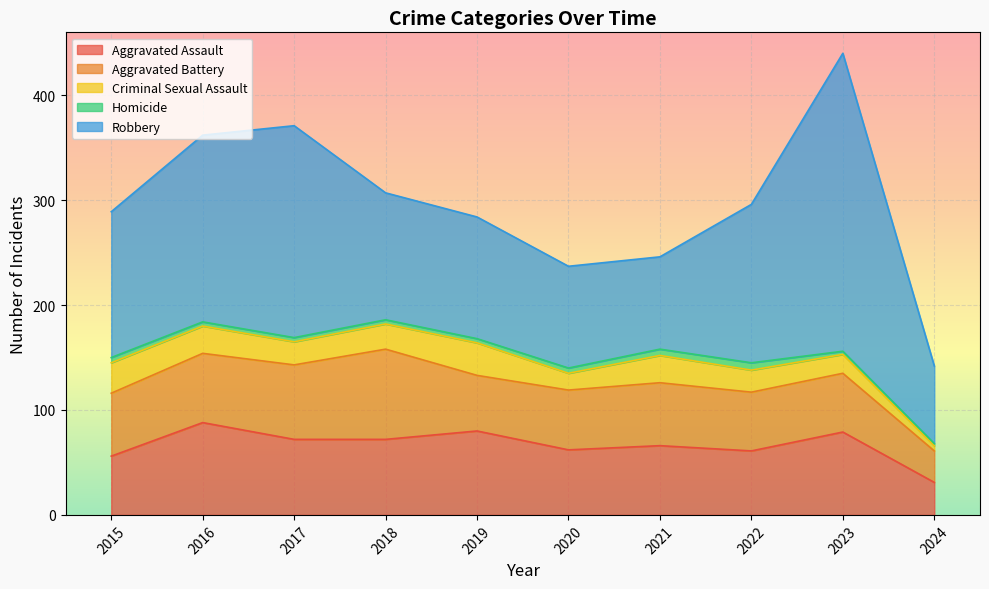

Count the number of data series in this chart.

5